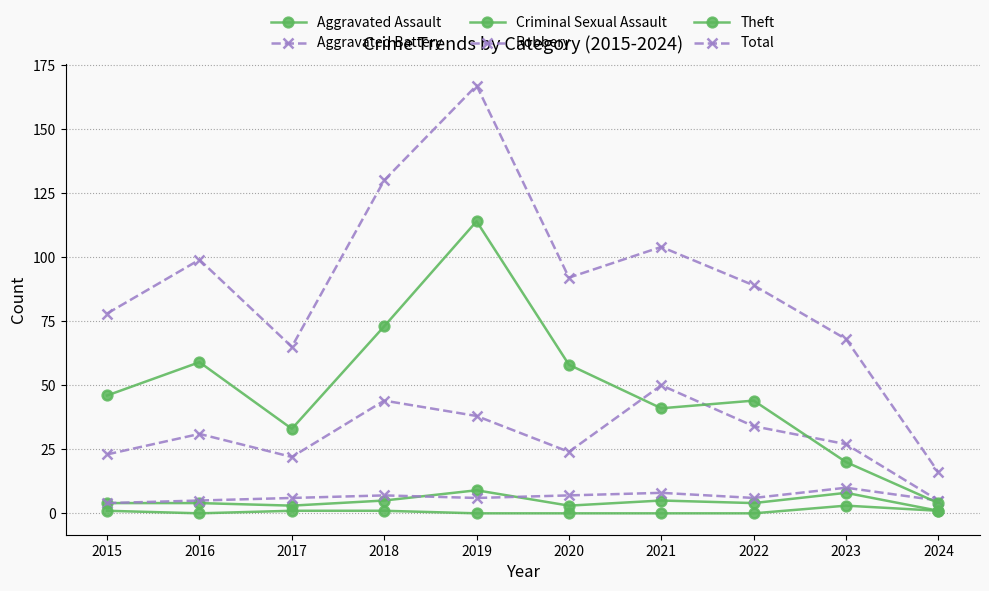

Does the chart display data point markers on the line(s)?

Yes